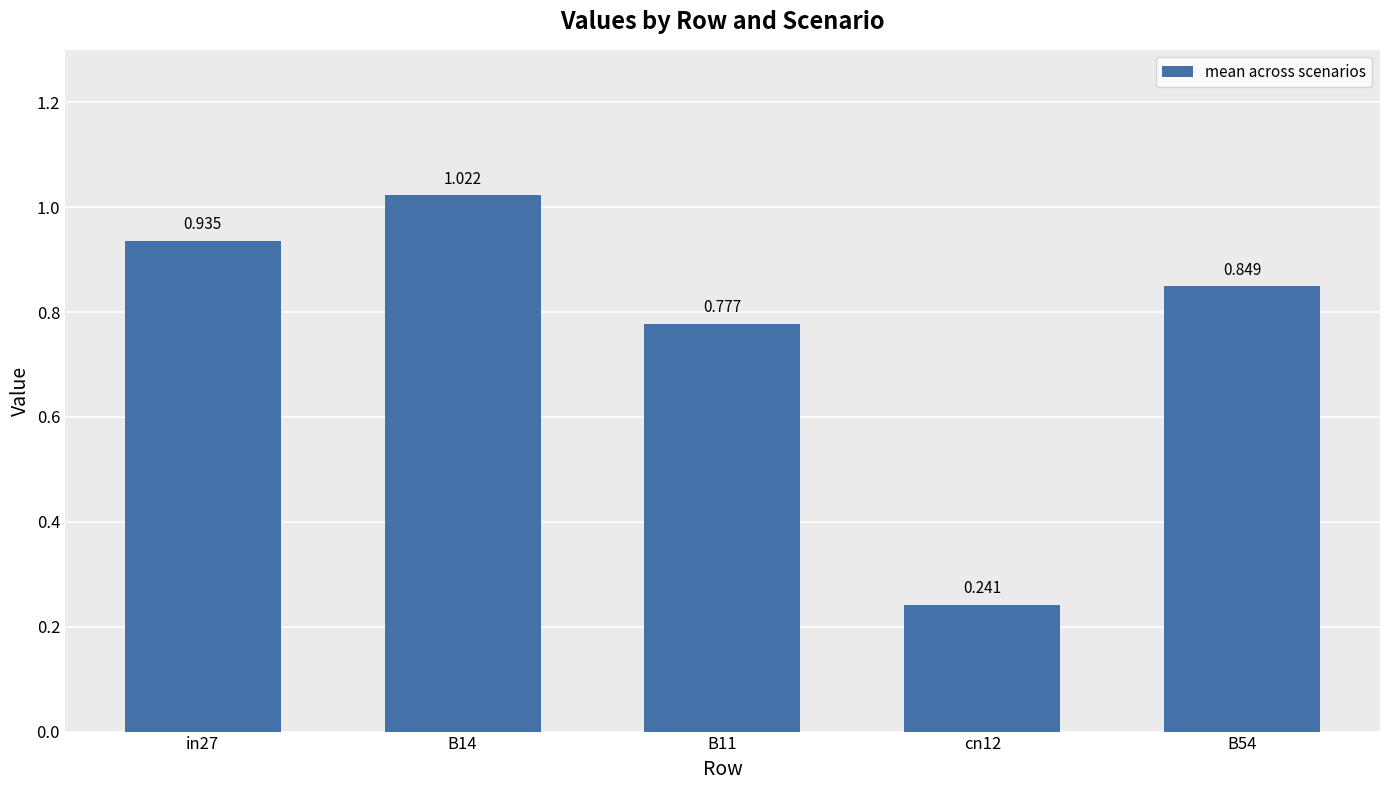

List the labels in order of value, largest first.

B14, in27, B54, B11, cn12